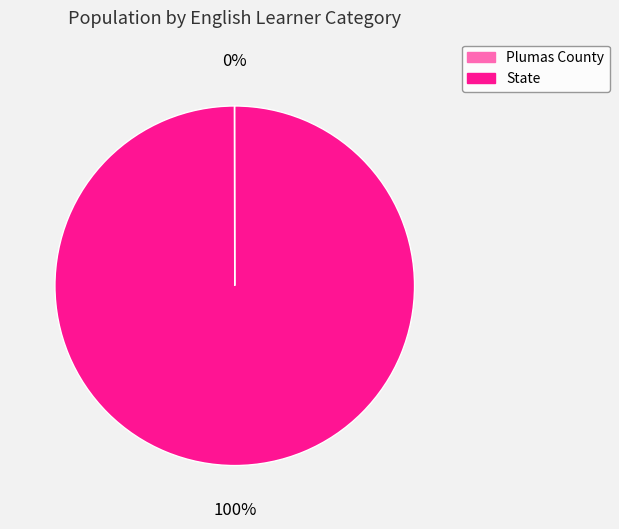

To the nearest percent, what percentage of the pie is State?

100%